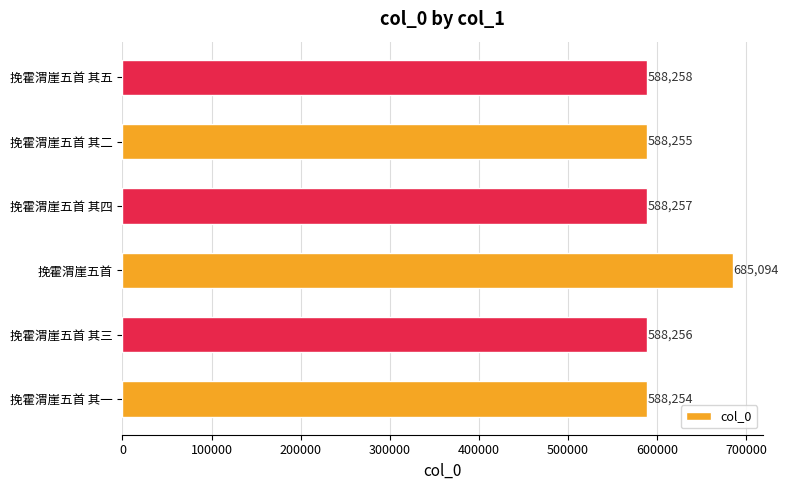

The chart shows a value of 685094 at 挽霍渭崖五首. True or false?

True